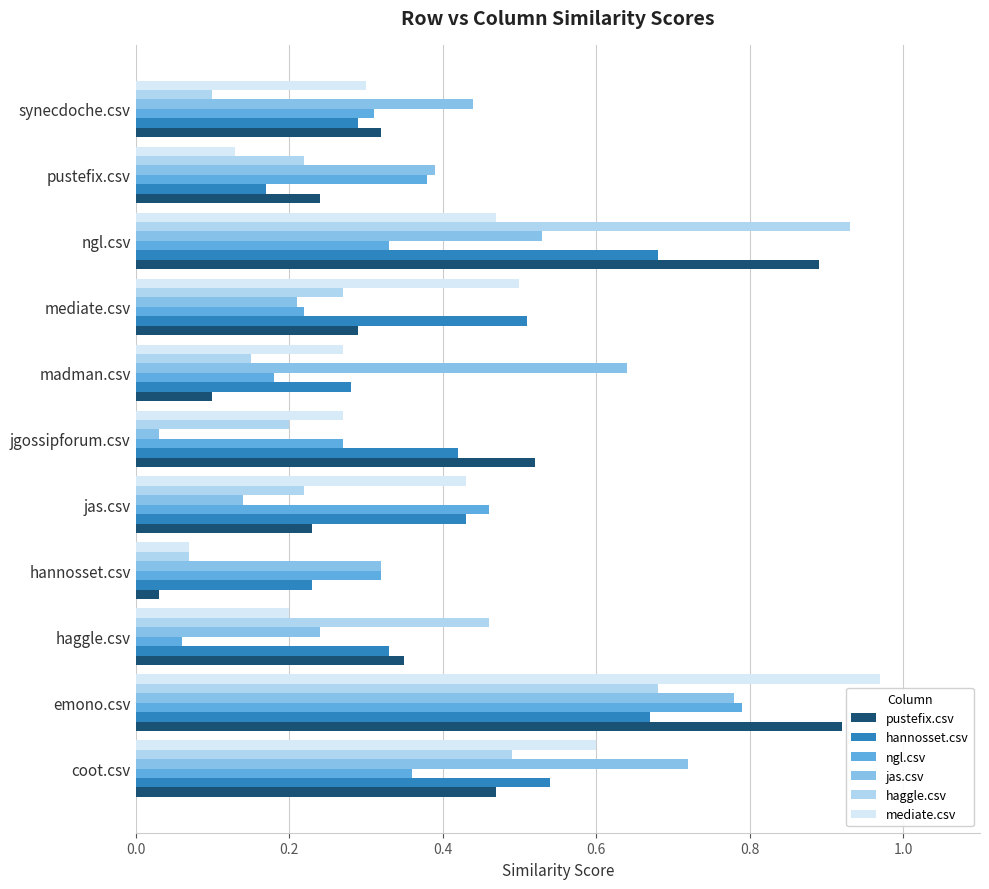

What is the sum of all haggle.csv values?

3.8